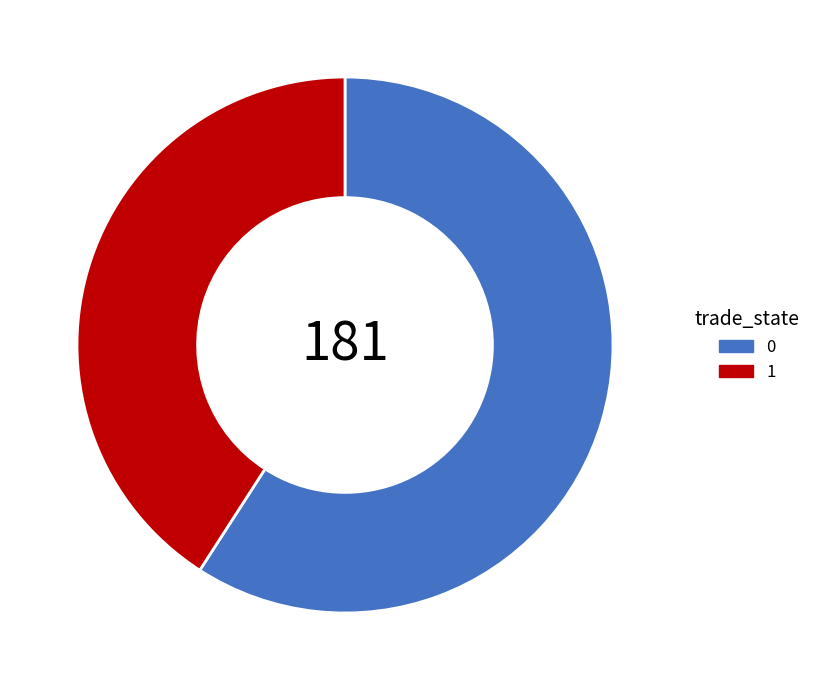

How many segments does this pie chart have?

2